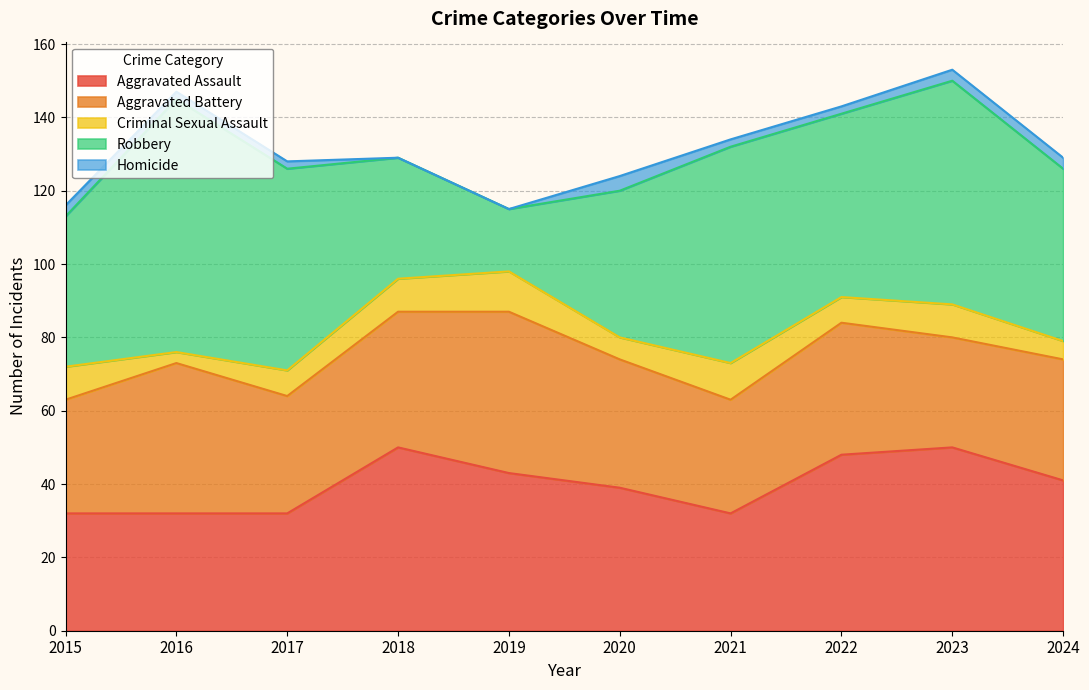

Reading left to right, transcribe all the data shown in this chart.

Aggravated Assault: 32	32	32	50	43	39	32	48	50	41
Aggravated Battery: 31	41	32	37	44	35	31	36	30	33
Criminal Sexual Assault: 9	3	7	9	11	6	10	7	9	5
Robbery: 41	69	55	33	17	40	59	50	61	47
Homicide: 3	2	2	0	0	4	2	2	3	3